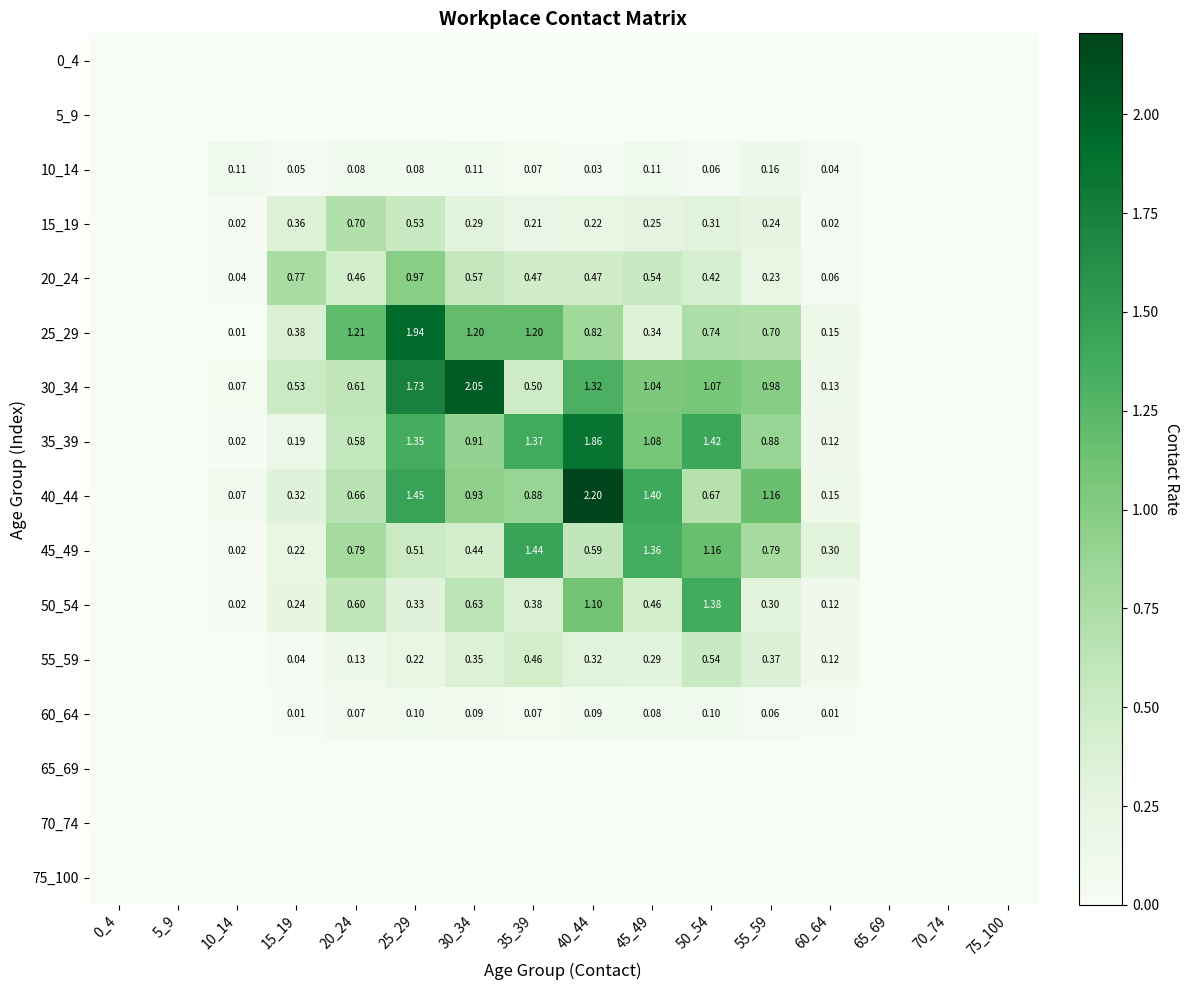

What is the total value across all series at 15_19?

3.1